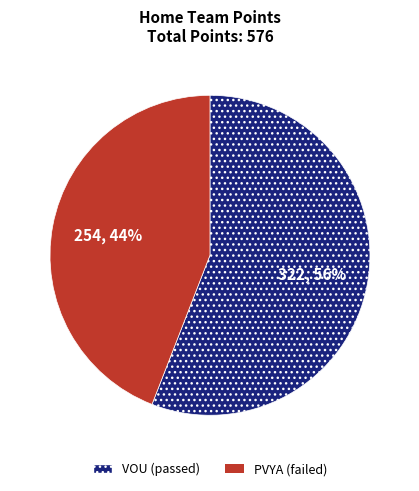

The VOU slice represents 56% of the pie. True or false?

True